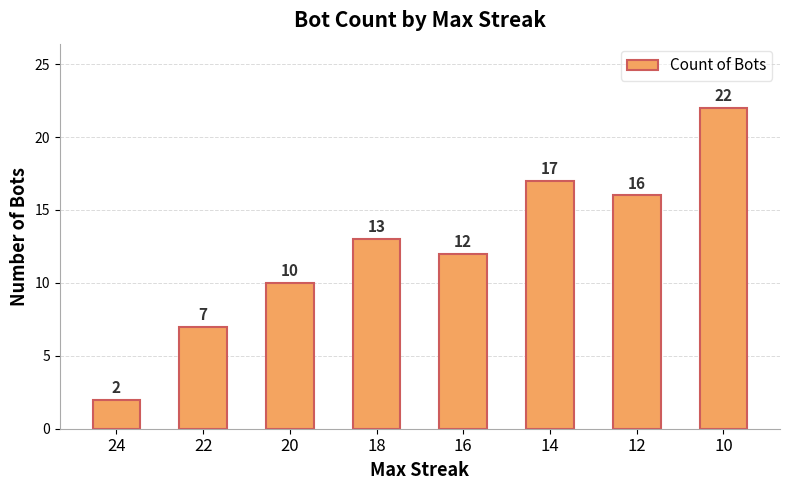

What is the value of the 2nd bar from the left?

7